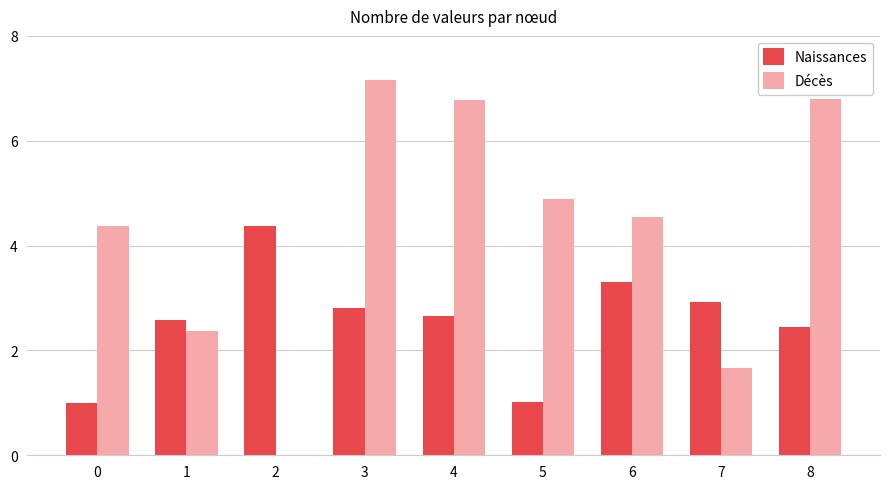

Between 2 and 6, which series saw the biggest shift?

Décès